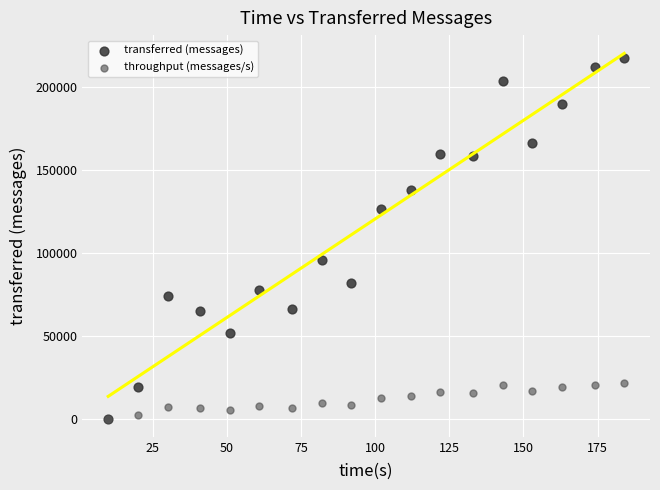

In the transferred (messages) series, what Y value is closest to 108720?

95560